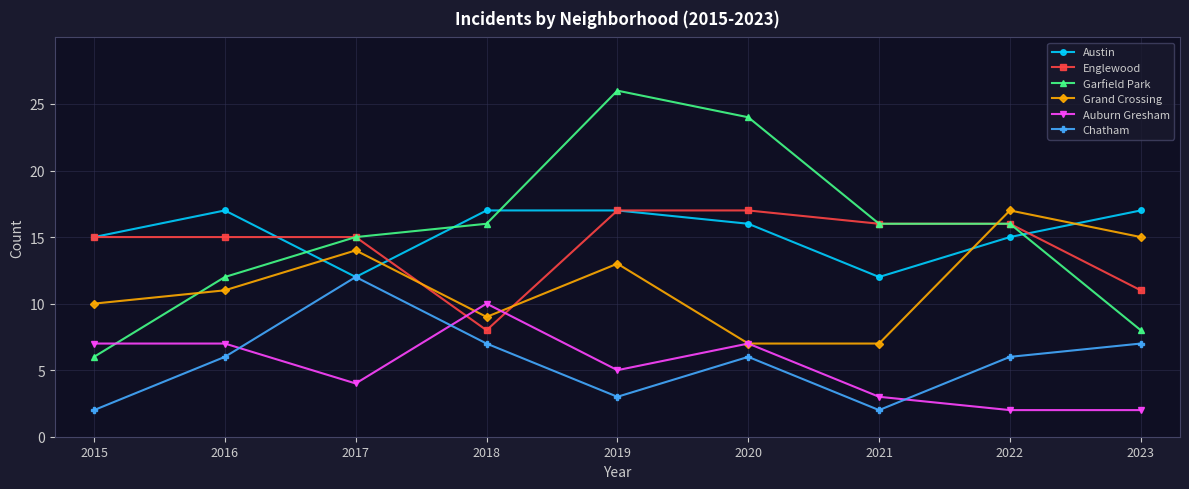

At 2023, list the series in order from largest to smallest.

Austin, Grand Crossing, Englewood, Garfield Park, Chatham, Auburn Gresham